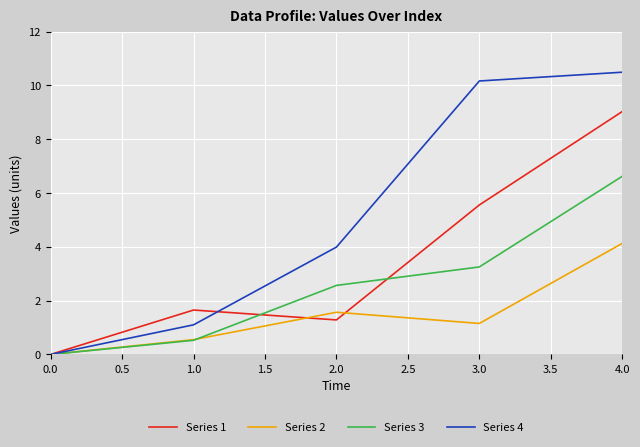

At which label does Series 1 reach its peak?

4.0